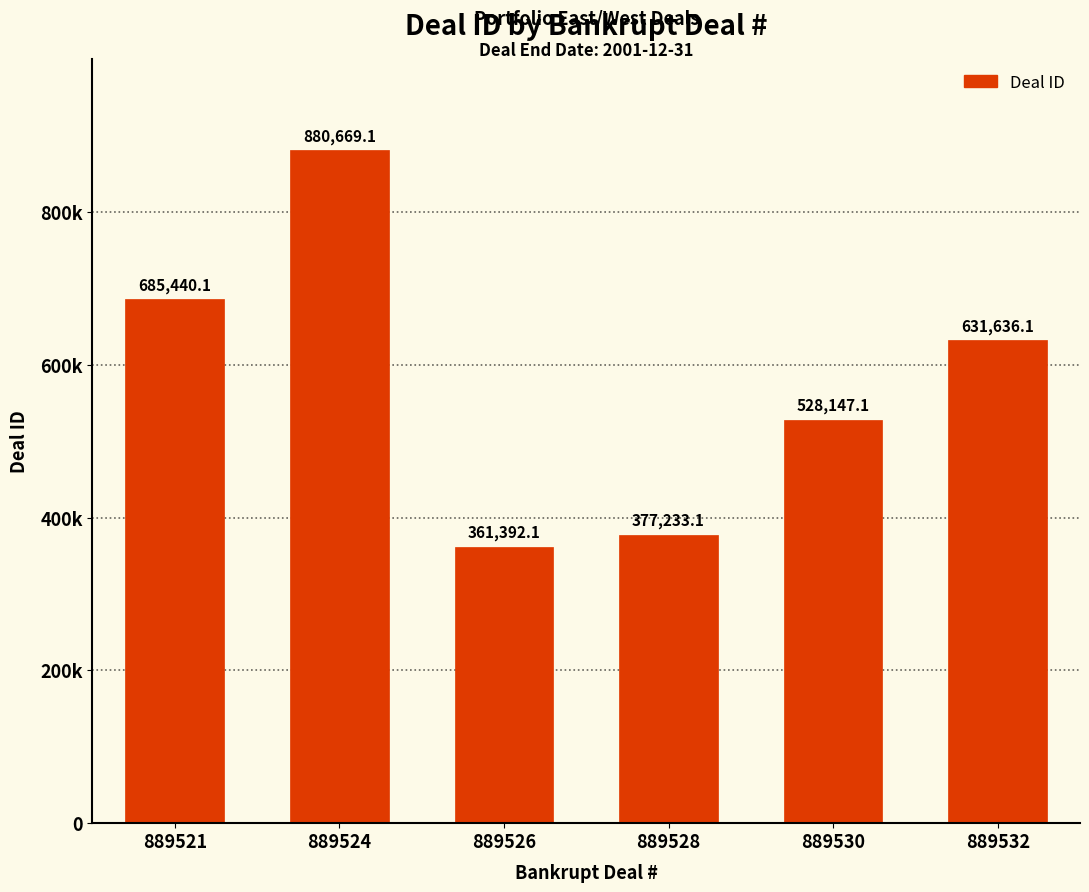

Reading left to right, list all the values displayed in this chart.

685440.1	880669.1	361392.1	377233.1	528147.1	631636.1